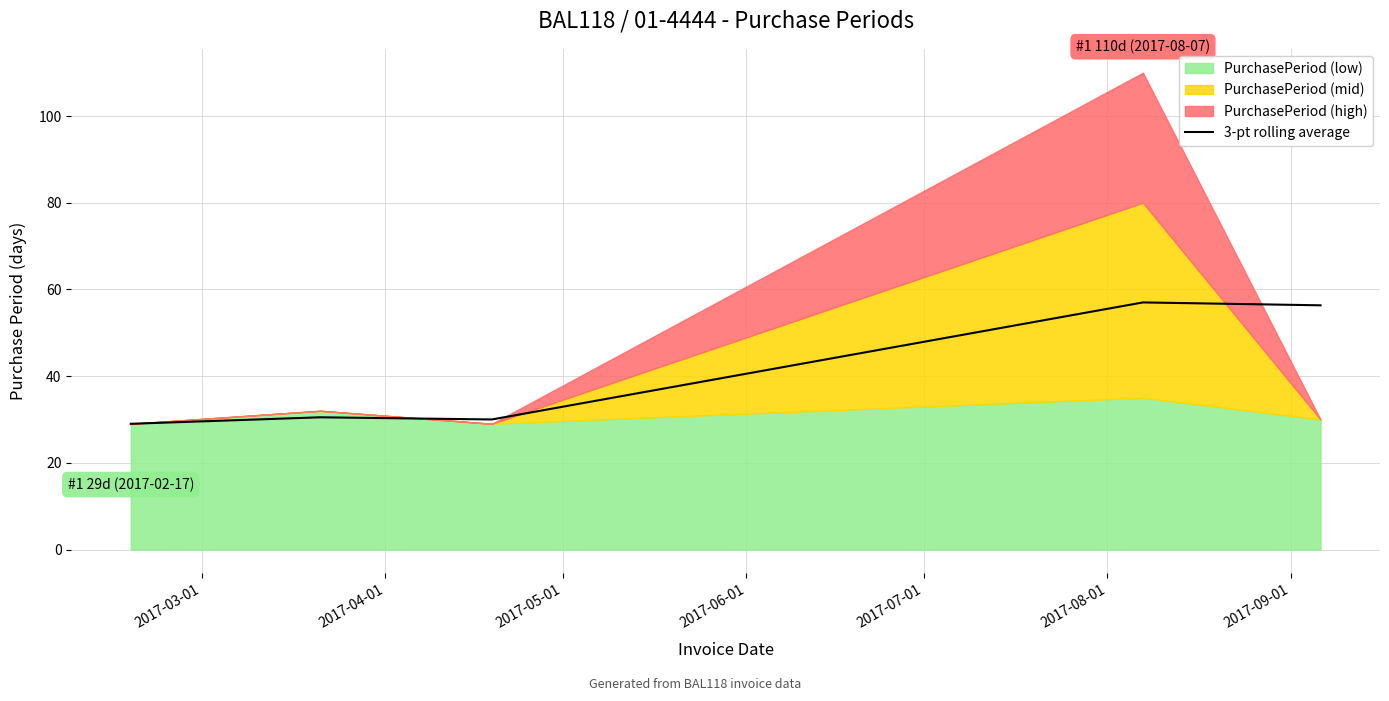

What is the minimum value for 3-pt rolling average?

29.0